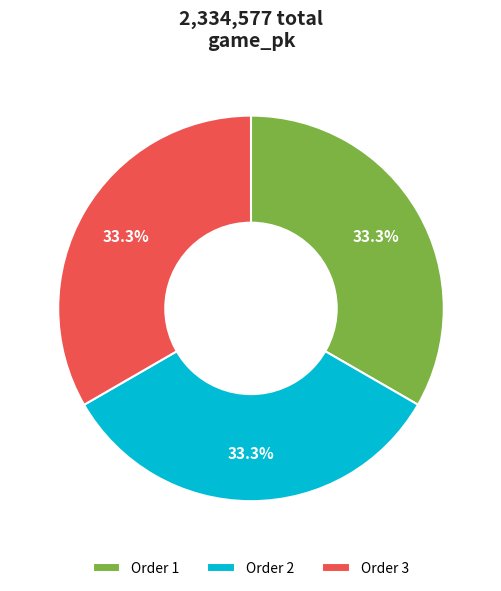

How many segments does this pie chart have?

3